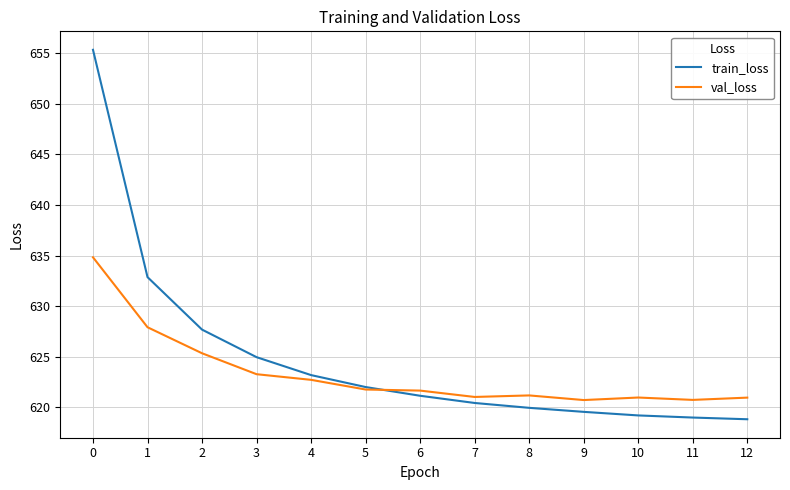

Between 6 and 10, which series saw the biggest shift?

train_loss